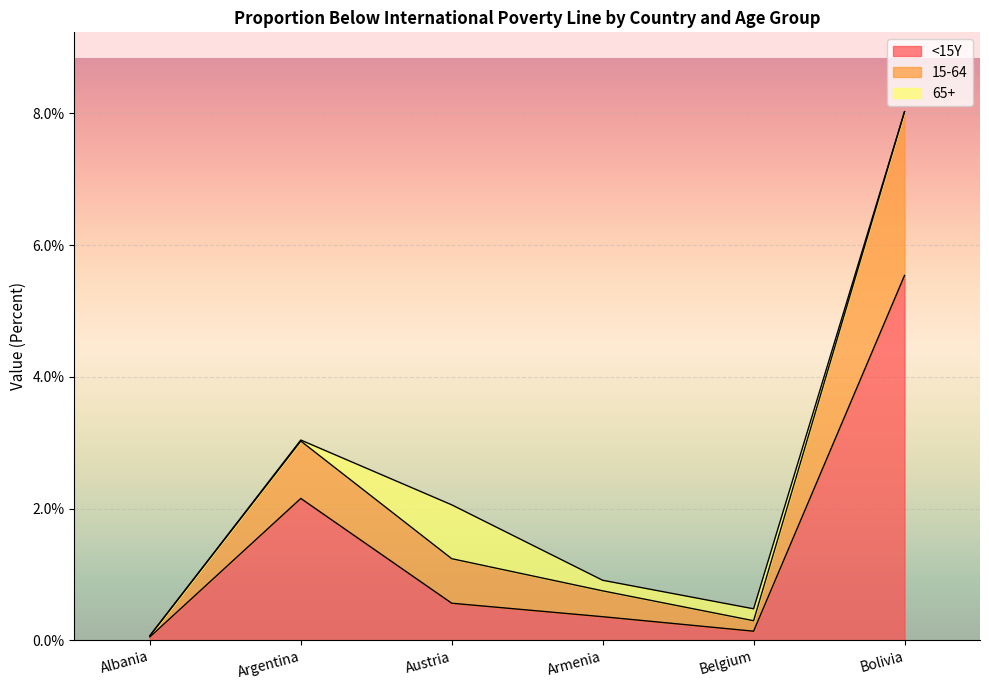

What is the difference between the second highest and second lowest values in the <15Y series?

2.0